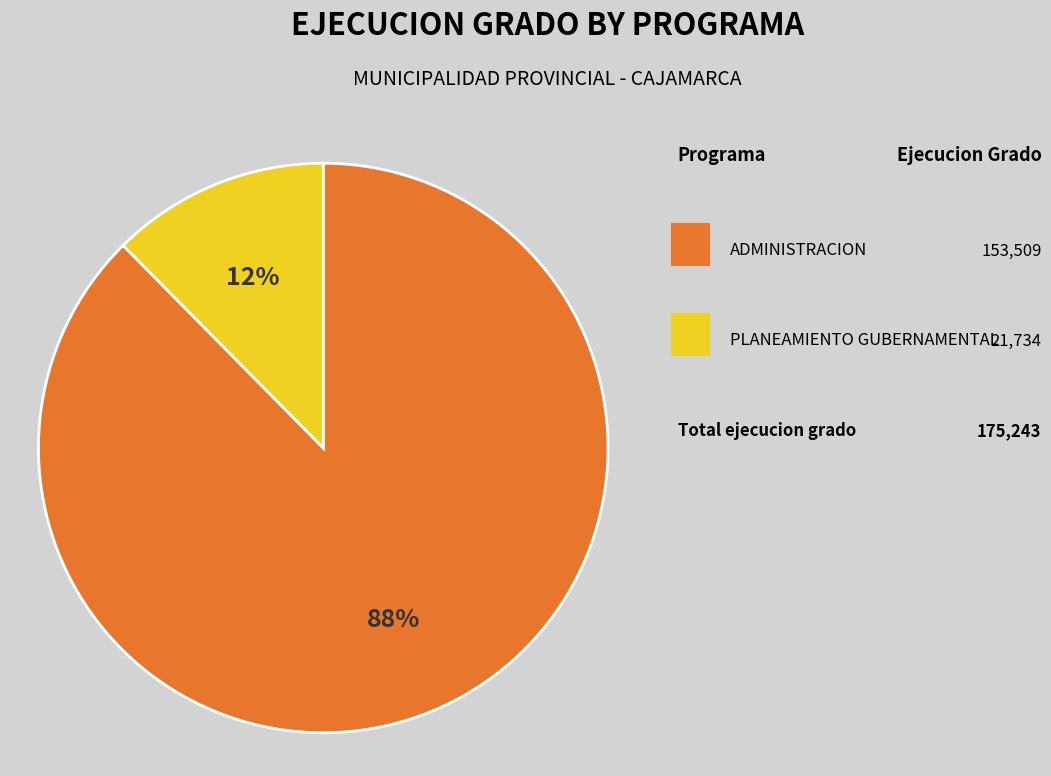

How many slices are in this pie chart?

2